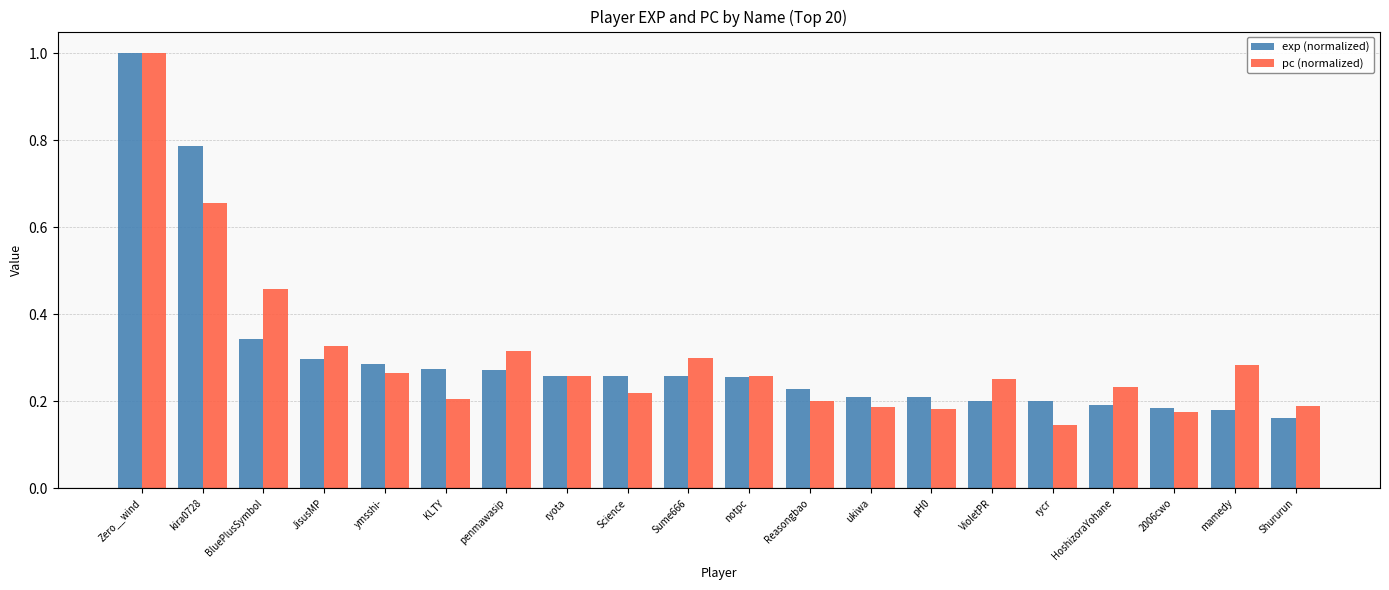

Between JisusMP and notpc, which series saw the biggest shift?

pc (normalized)